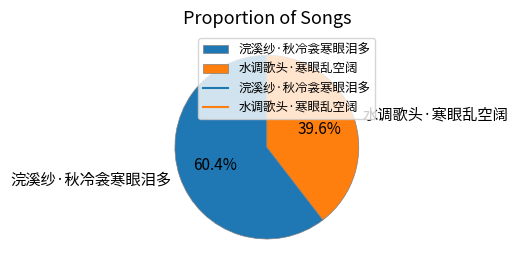

How many slices are in this pie chart?

2